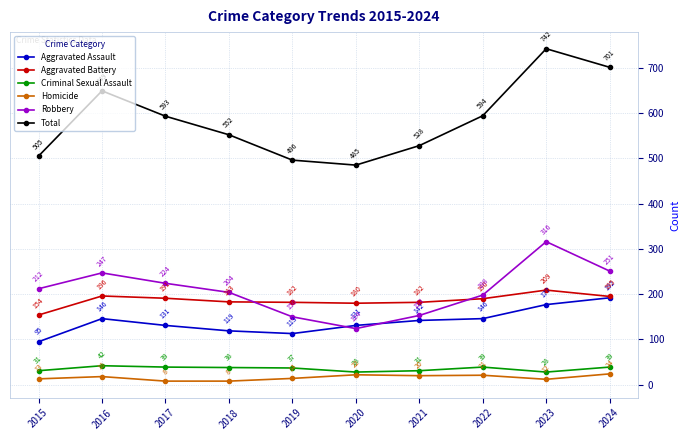

List the labels in order of Robbery value, smallest first.

2020, 2019, 2021, 2022, 2018, 2015, 2017, 2016, 2024, 2023